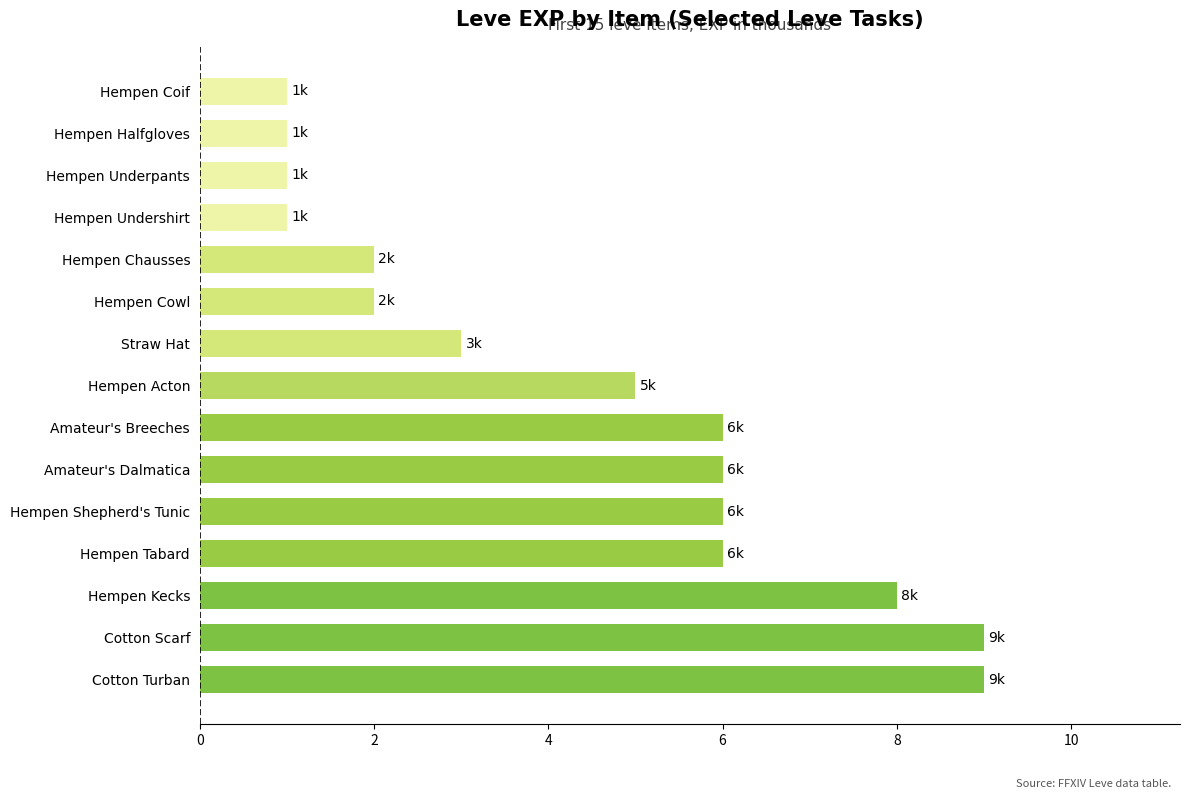

Are the bars grouped side by side (vs. stacked)?

No